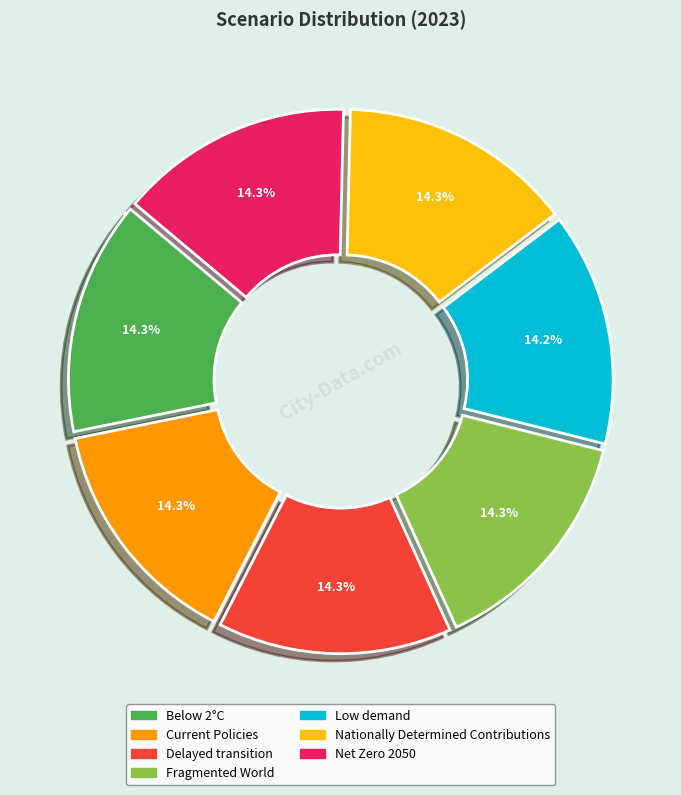

Does any single category account for the majority?

No